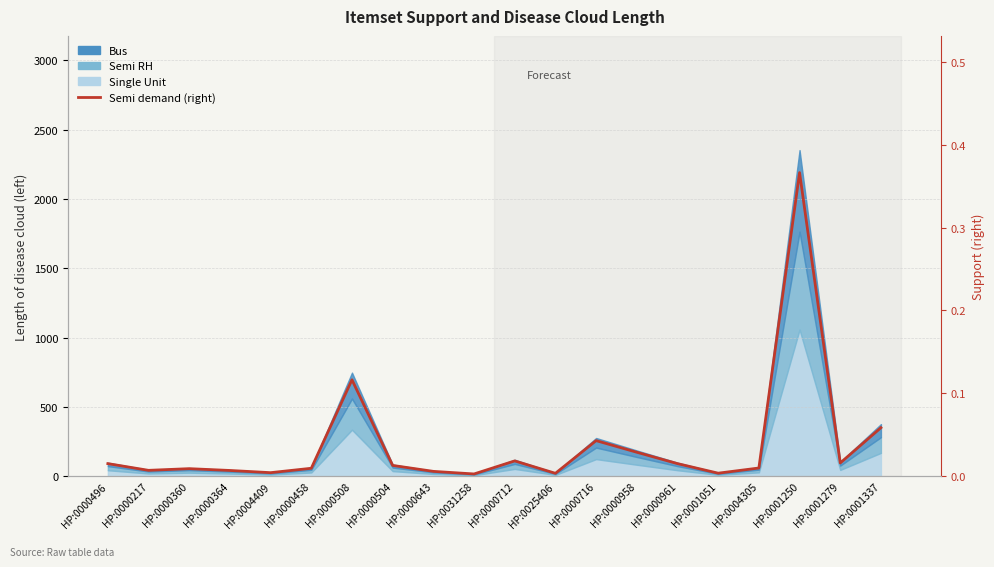

What is the value of the 20th point from the left?

0.1